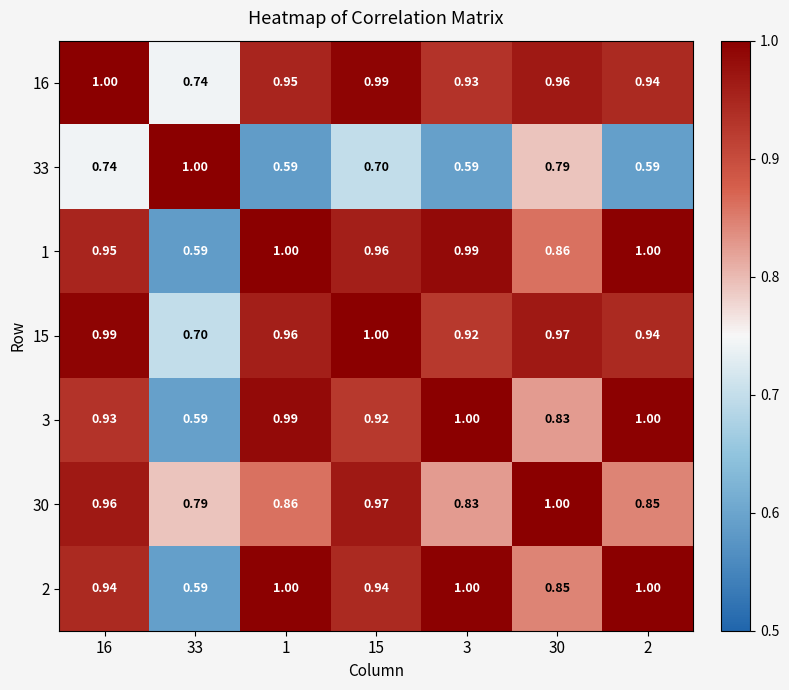

Which series changed the most between 1 and 30?

33